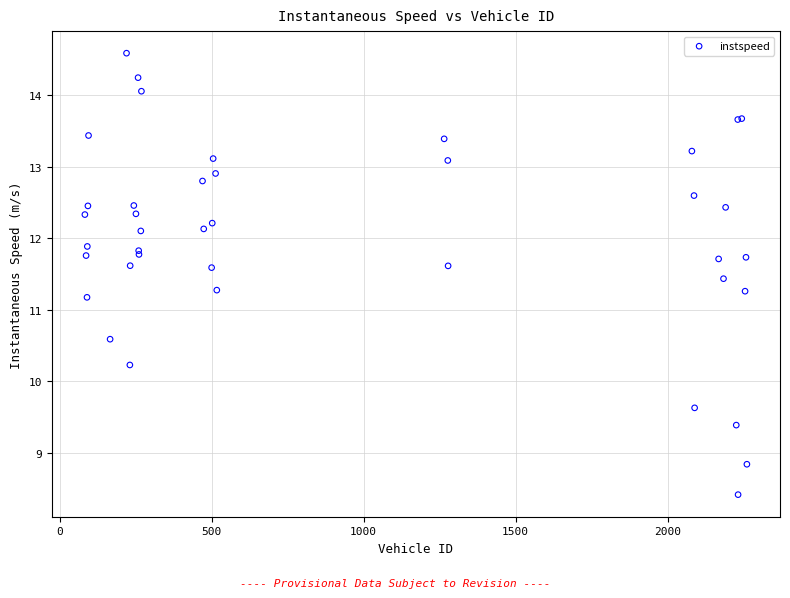

What Y value in the scatter plot is closest to 11?

11.2